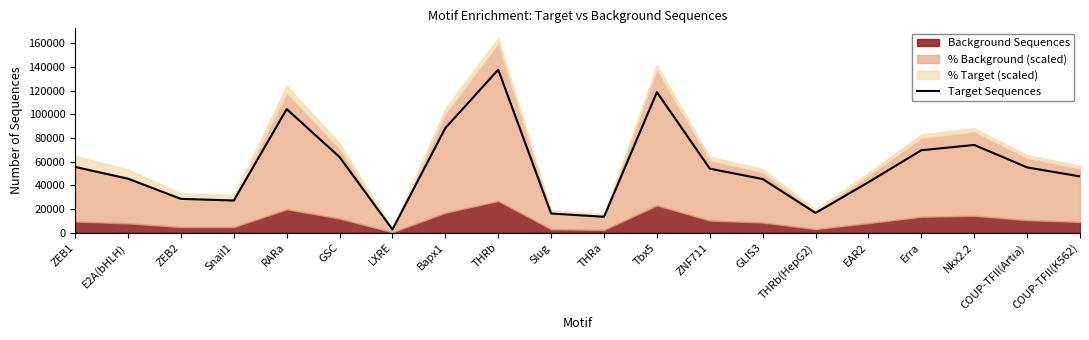

Is it true that the value at THRb is 179717?

False